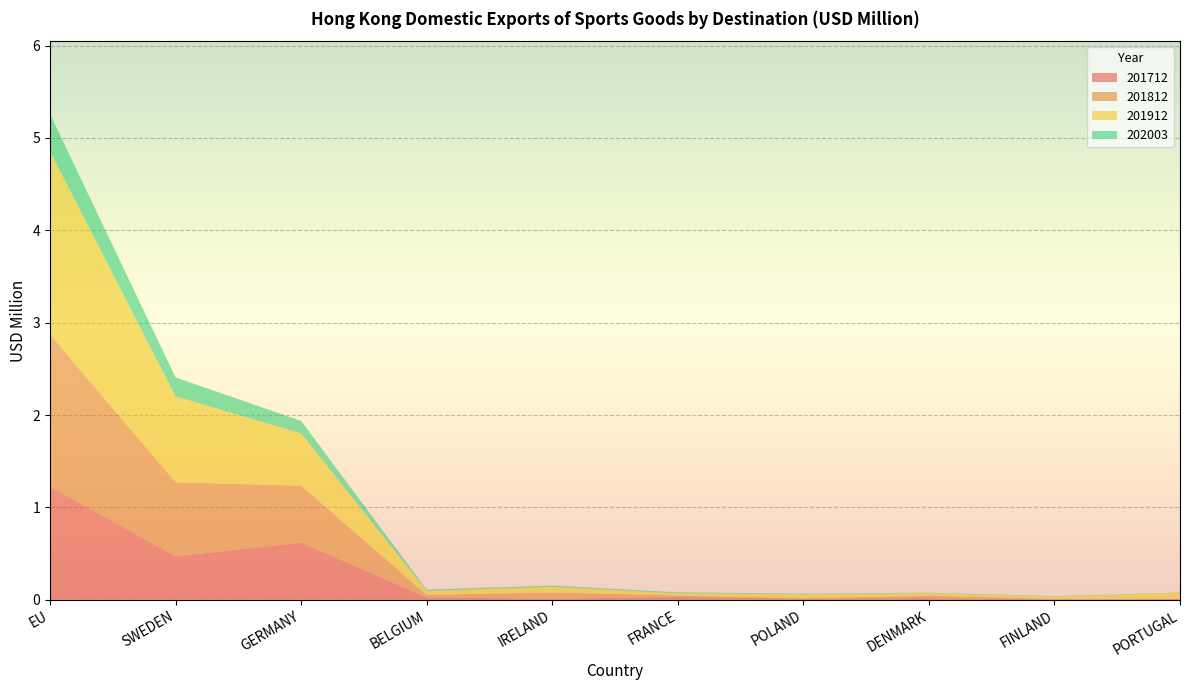

Reading left to right, extract all data points from this chart.

201712: EU=1.2	SWEDEN=0.5	GERMANY=0.6	BELGIUM=0.0	IRELAND=0.0	FRANCE=0.0	POLAND=0.0	DENMARK=0.0	FINLAND=0.0	PORTUGAL=0.0
201812: EU=1.6	SWEDEN=0.8	GERMANY=0.6	BELGIUM=0.0	IRELAND=0.1	FRANCE=0.0	POLAND=0.0	DENMARK=0.0	FINLAND=0.0	PORTUGAL=0.0
201912: EU=2.0	SWEDEN=0.9	GERMANY=0.6	BELGIUM=0.0	IRELAND=0.1	FRANCE=0.0	POLAND=0.0	DENMARK=0.0	FINLAND=0.0	PORTUGAL=0.1
202003: EU=0.4	SWEDEN=0.2	GERMANY=0.1	BELGIUM=0.0	IRELAND=0.0	FRANCE=0.0	POLAND=0.0	DENMARK=0.0	FINLAND=0.0	PORTUGAL=0.0